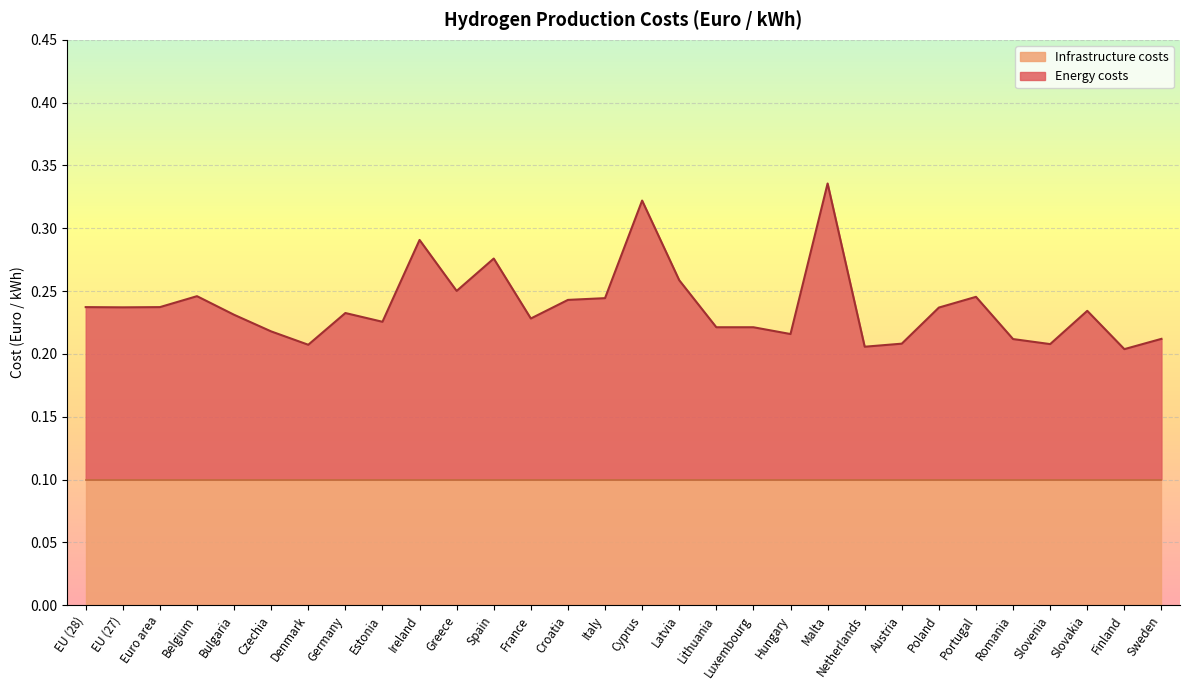

True or false: the data shows 0.5 at Malta.

False